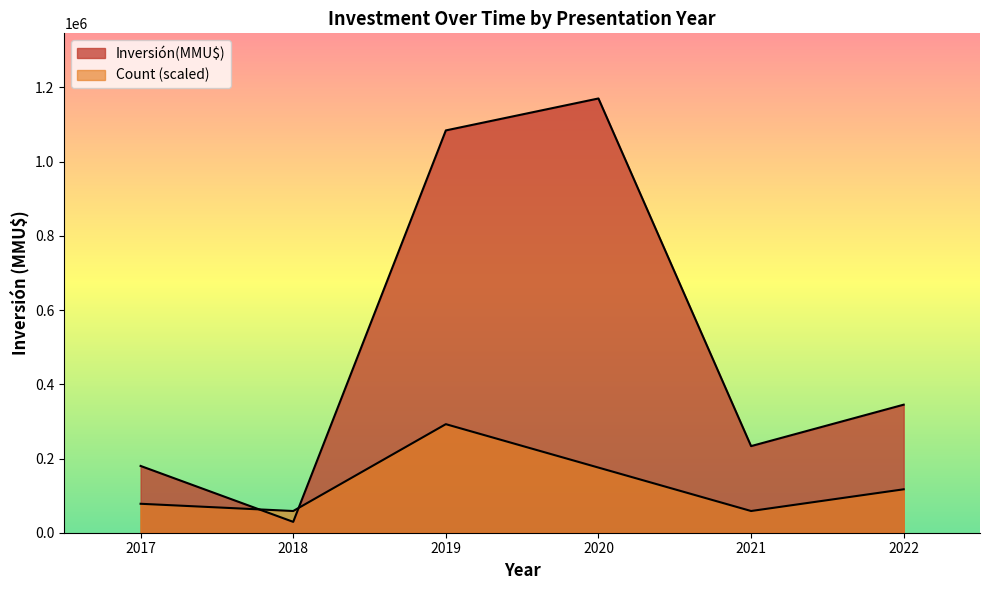

At which category does the chart reach its peak across all series?

2020